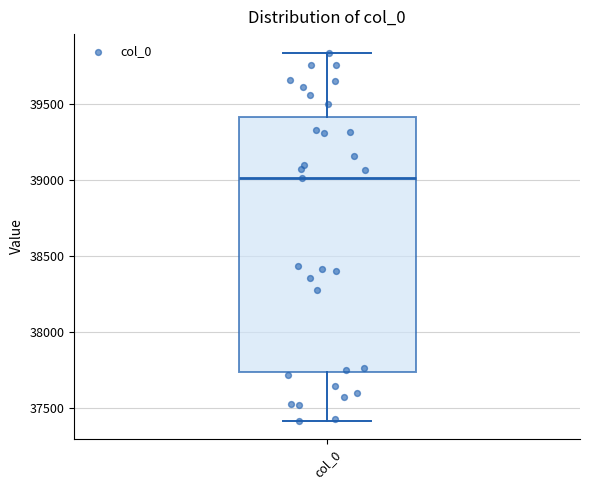

Where is the upper edge of the box for col_0 on the y-axis? The values are not printed on the chart, so give them approximately, as read against the axis.

39400